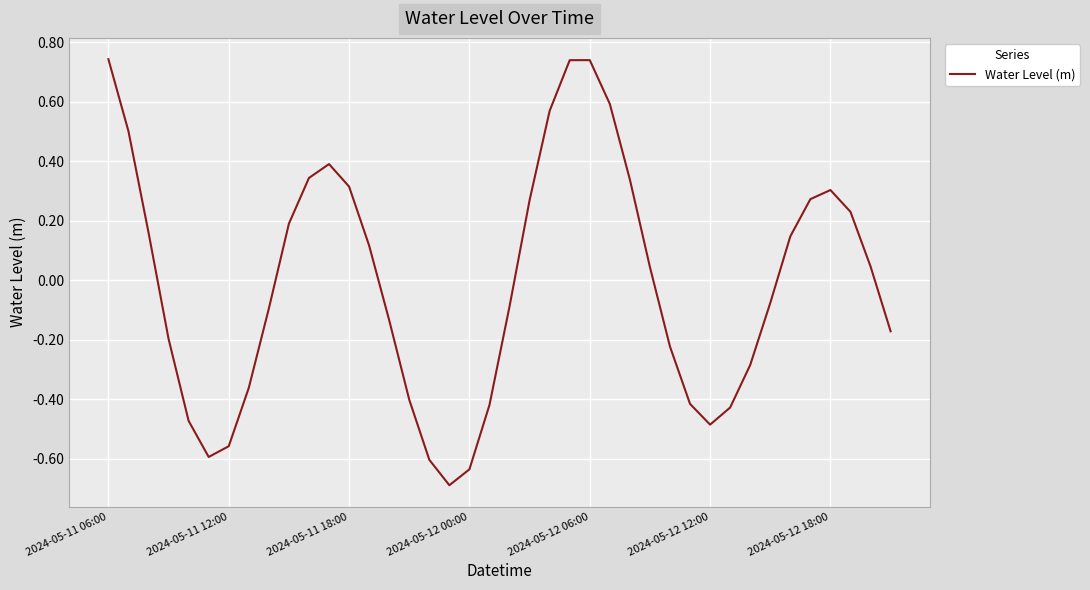

What is the smallest value displayed?

-0.7